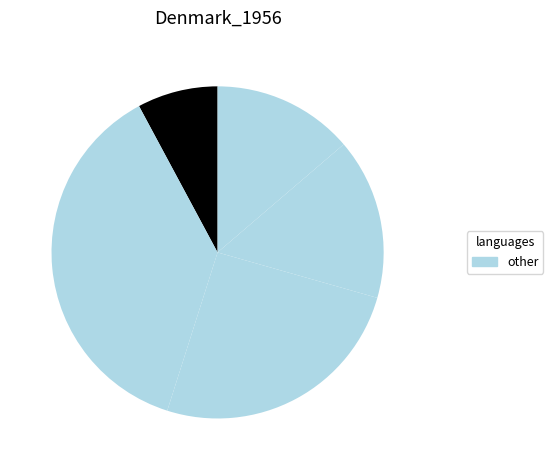

Does any single category account for the majority?

No